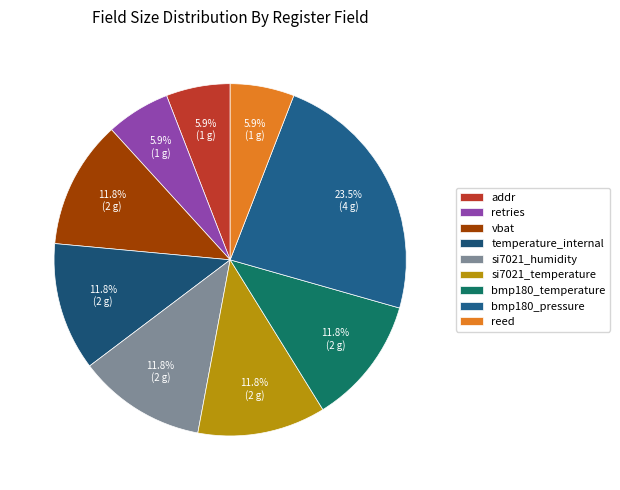

To the nearest percent, what percentage of the pie is reed?

6%